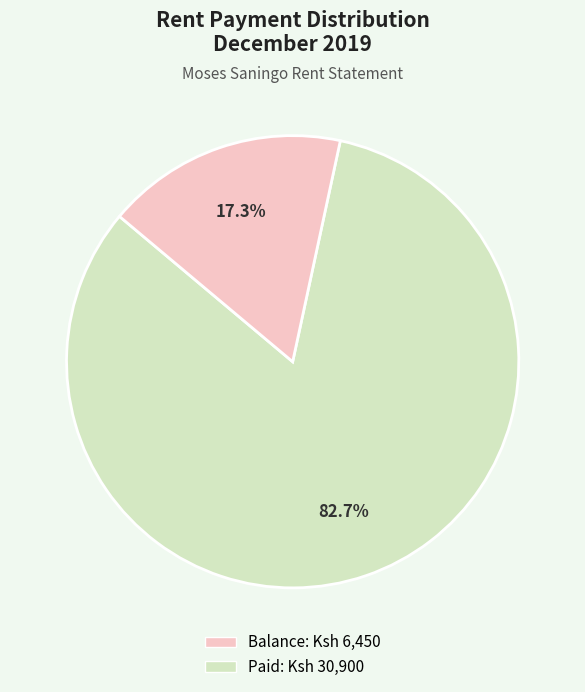

Does any single category account for the majority?

Yes